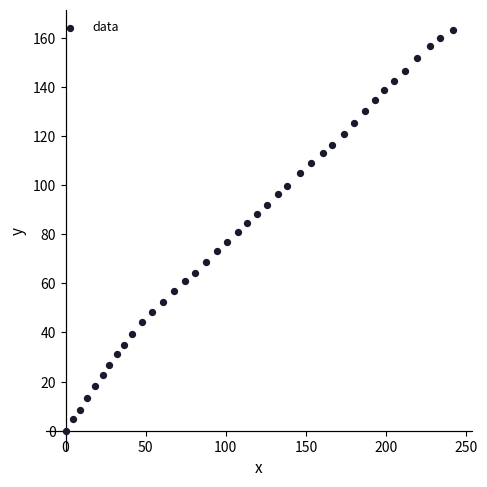

What is the range of Y values (max minus min)?

163.3